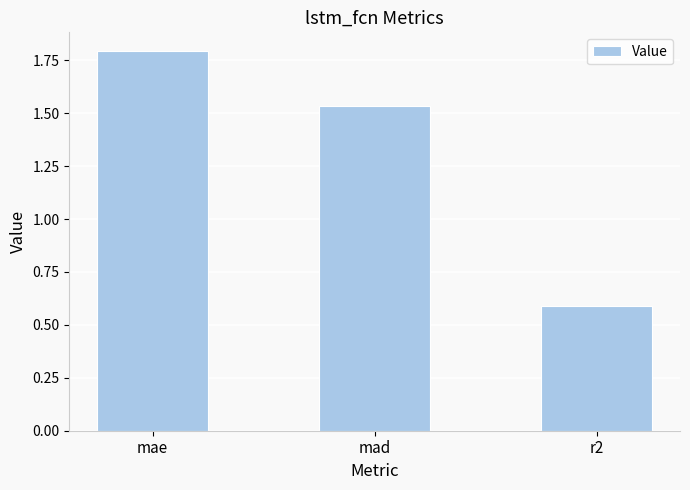

List the labels in order of value, largest first.

mae, mad, r2